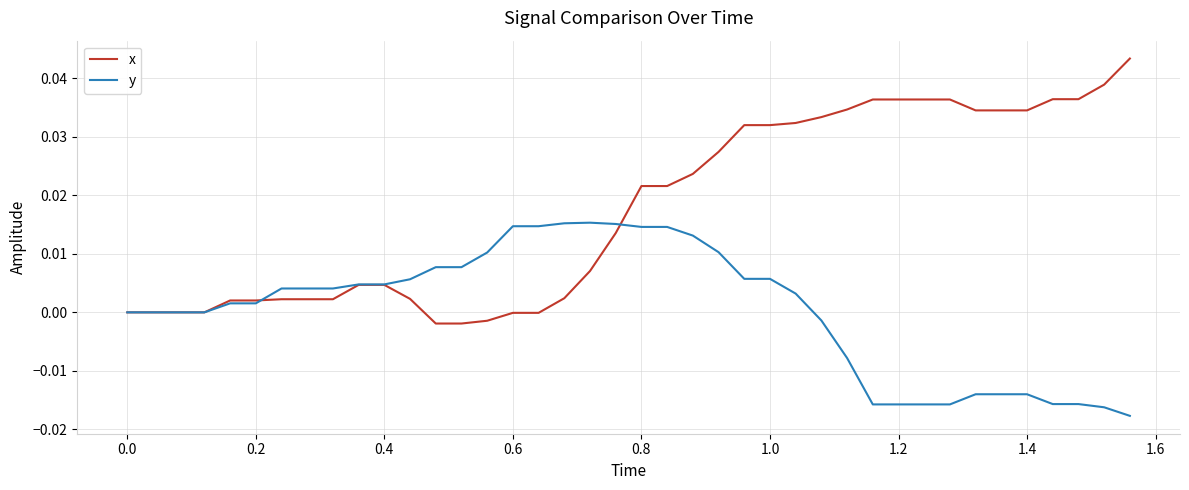

Rank the series by their average value, from lowest to highest.

y, x